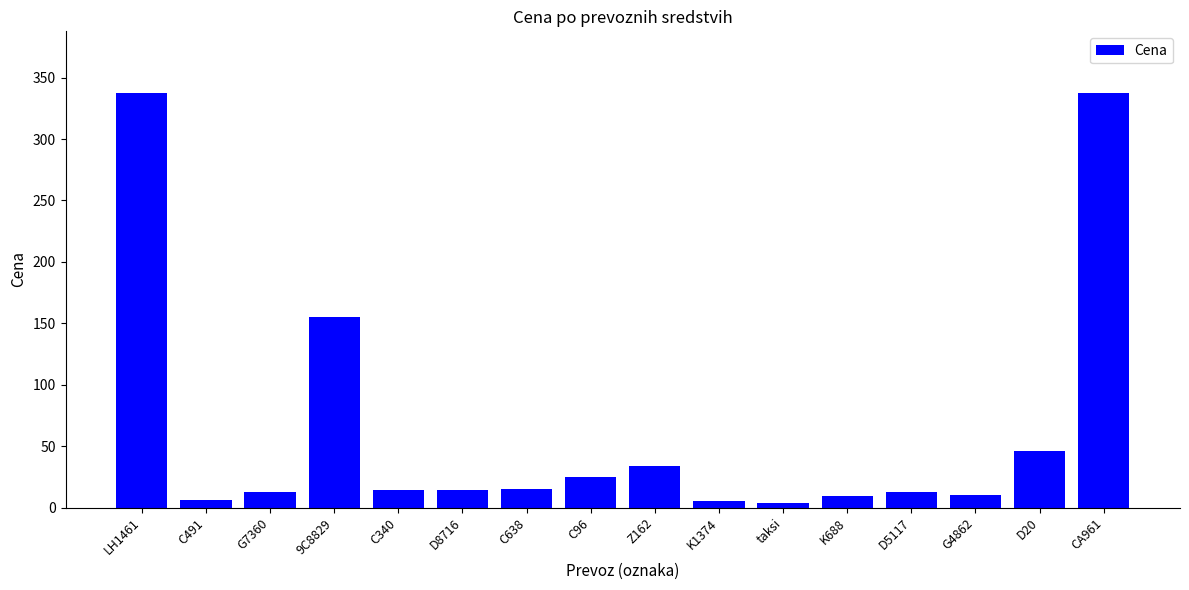

The chart shows a value of 13.9 at C340. True or false?

True